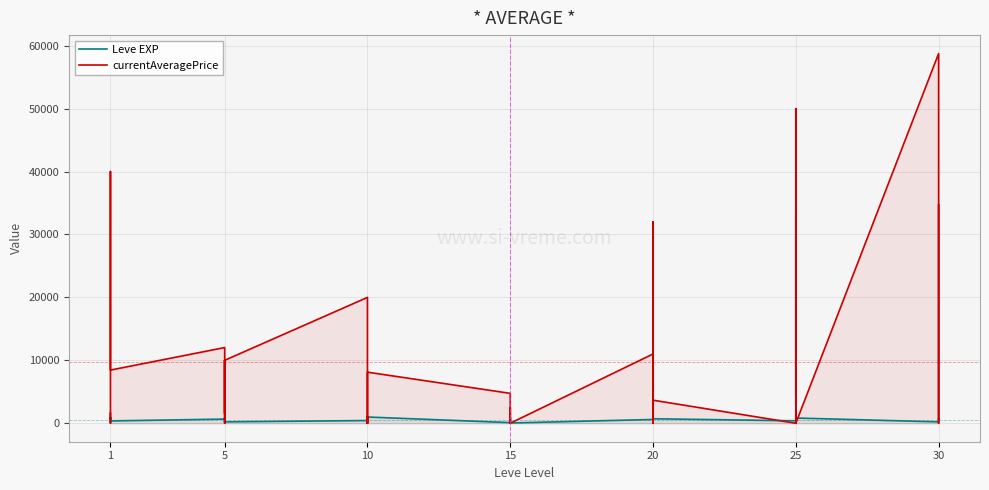

Which series has the largest total across all categories?

currentAveragePrice